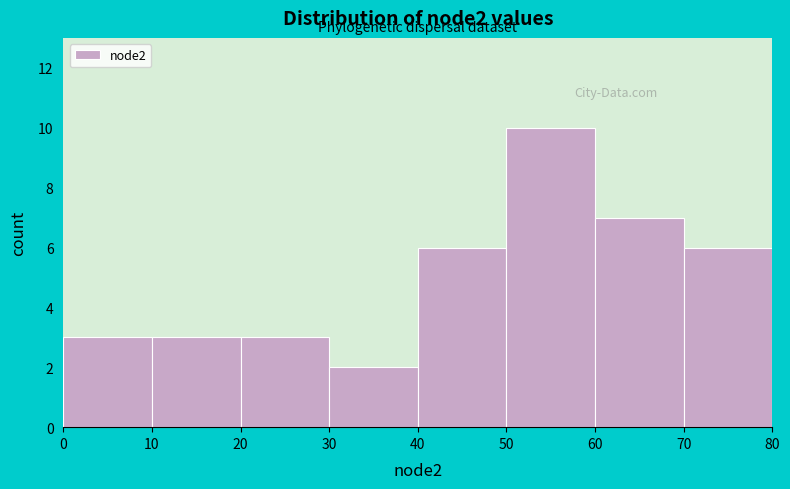

Reading left to right, list every bar in this chart as the range it spans on the x-axis followed by its height. The values are not printed on the chart, so give them approximately, as read against the axis.

0 to 10: 3
10 to 20: 3
20 to 30: 3
30 to 40: 2
40 to 50: 6
50 to 60: 10
60 to 70: 7
70 to 80: 6